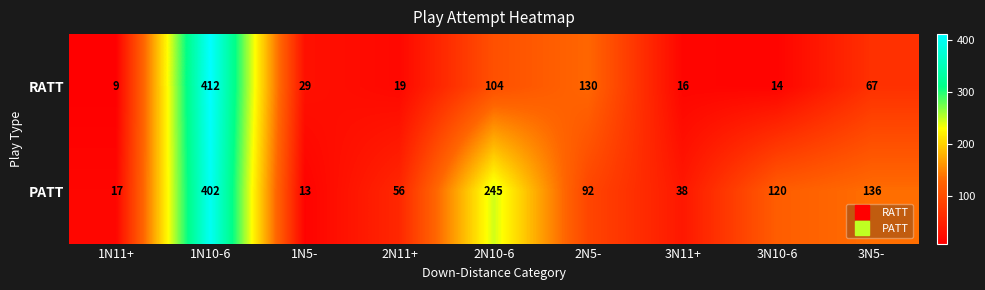

Which series has the largest total across all categories?

PATT